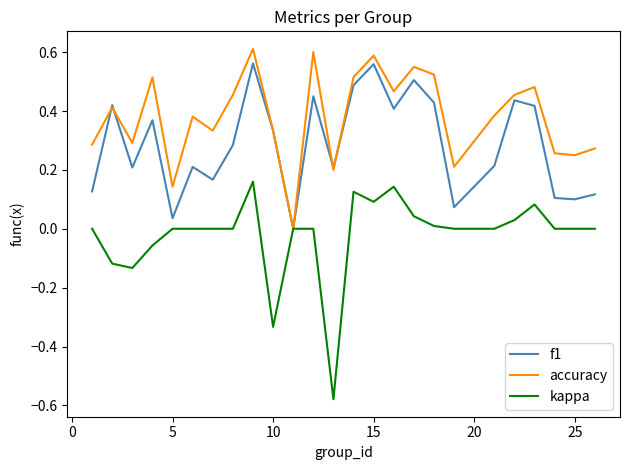

Which series has the widest spread of values?

kappa